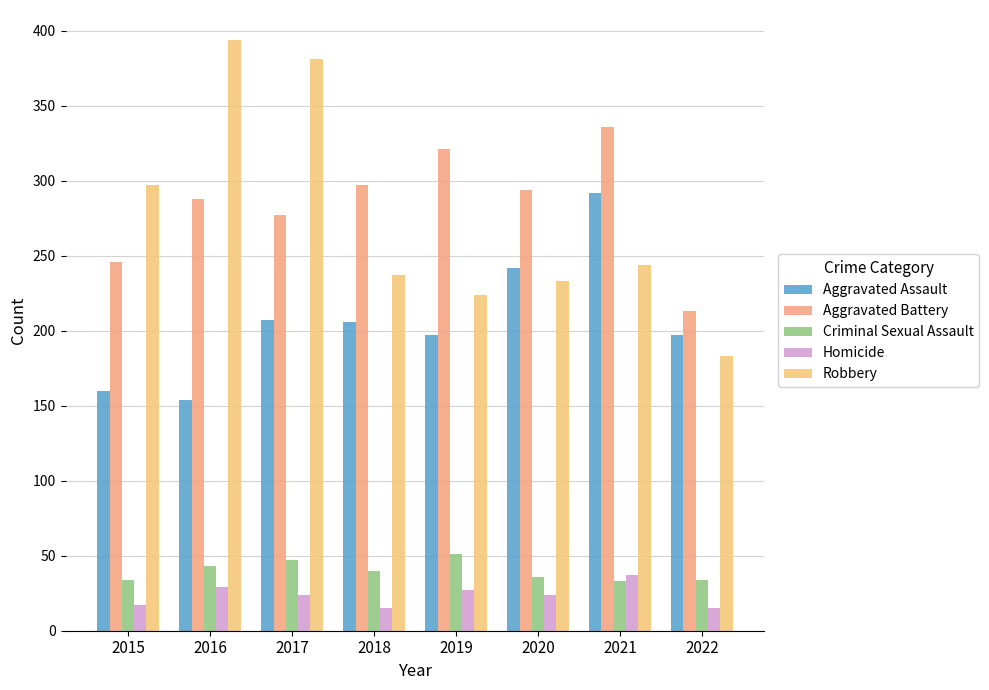

List the labels in order of Homicide value, smallest first.

2018, 2022, 2015, 2017, 2020, 2019, 2016, 2021